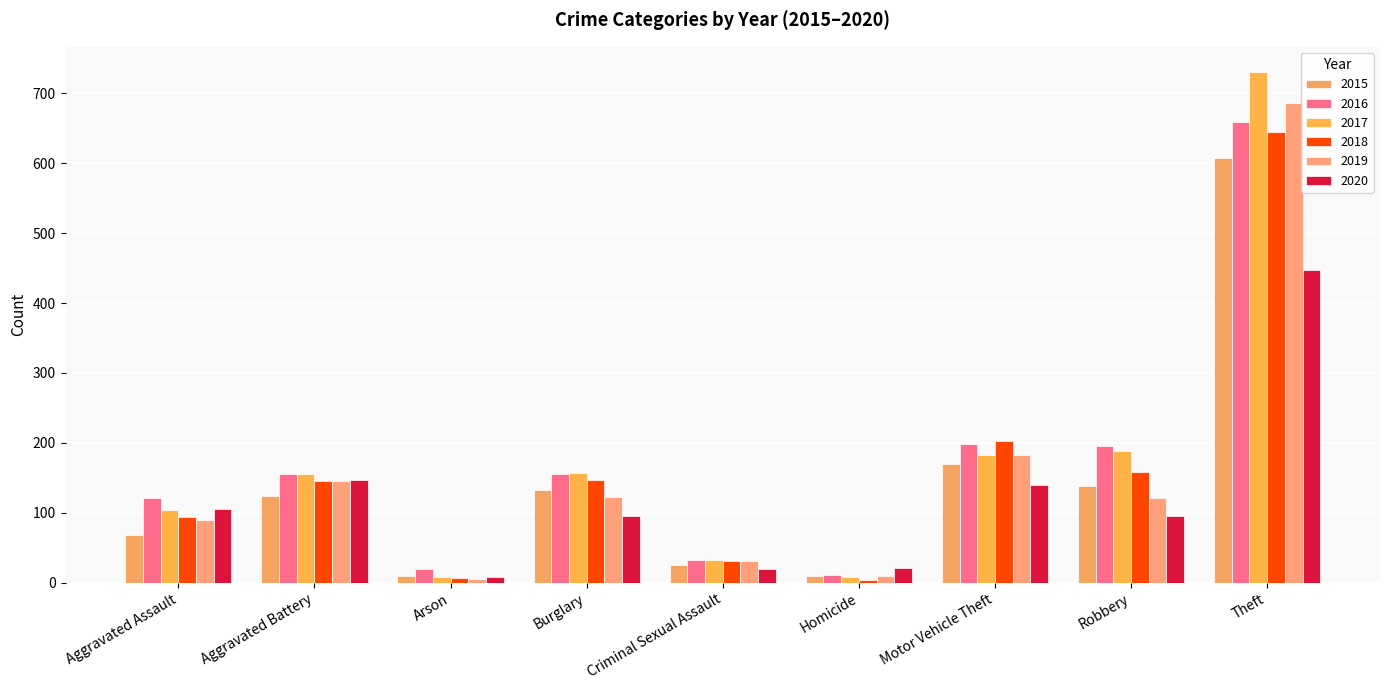

How many bars are there in total?

54